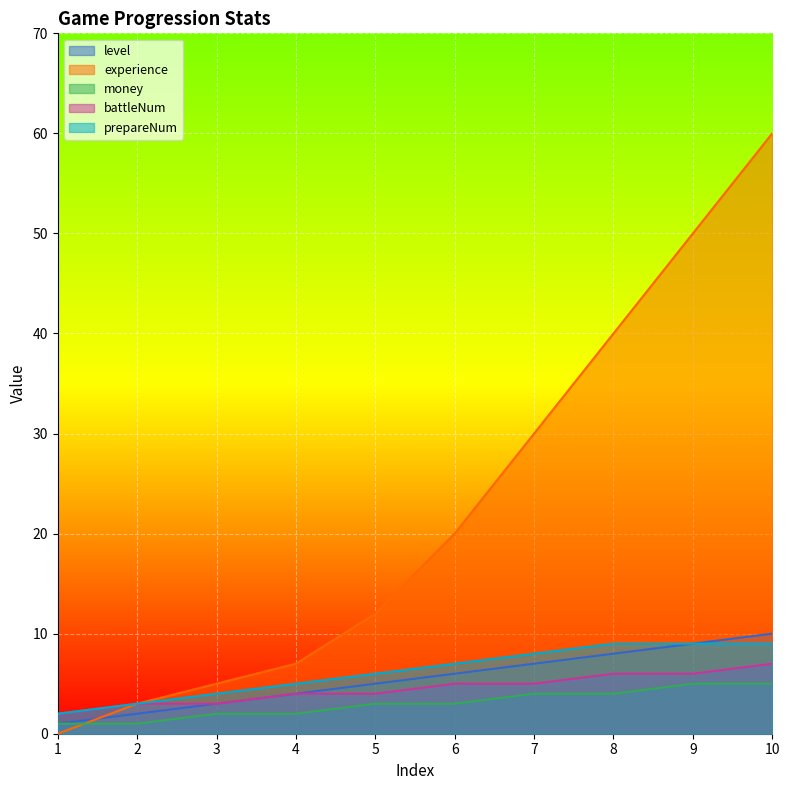

Is it true that battleNum equals 7 at 5?

False